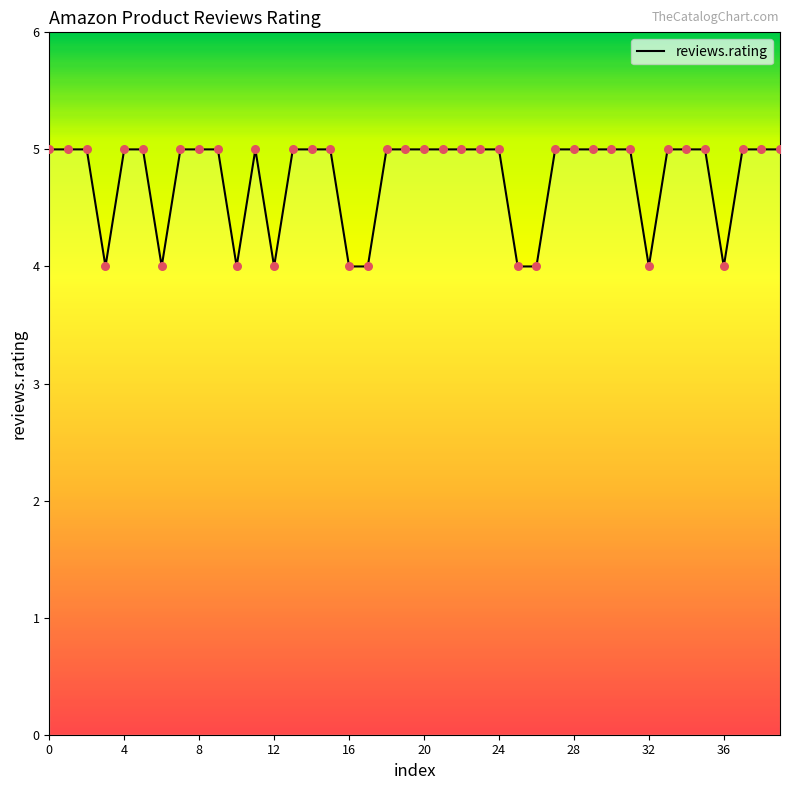

What is the maximum value shown in the chart?

5